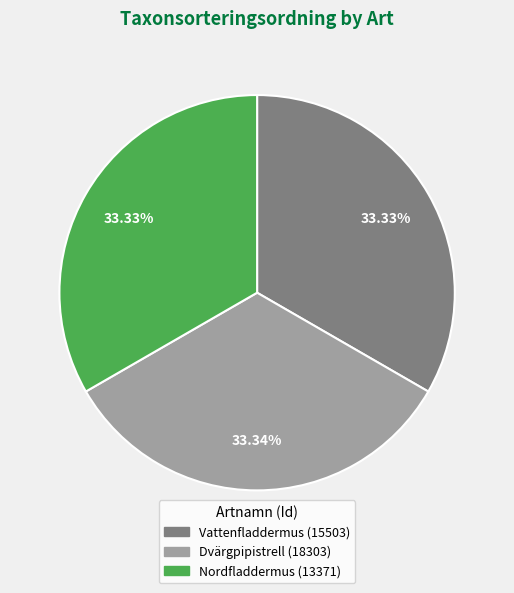

What is the ratio of the value at Vattenfladdermus (15503) to the value at Nordfladdermus (13371)?

1.0